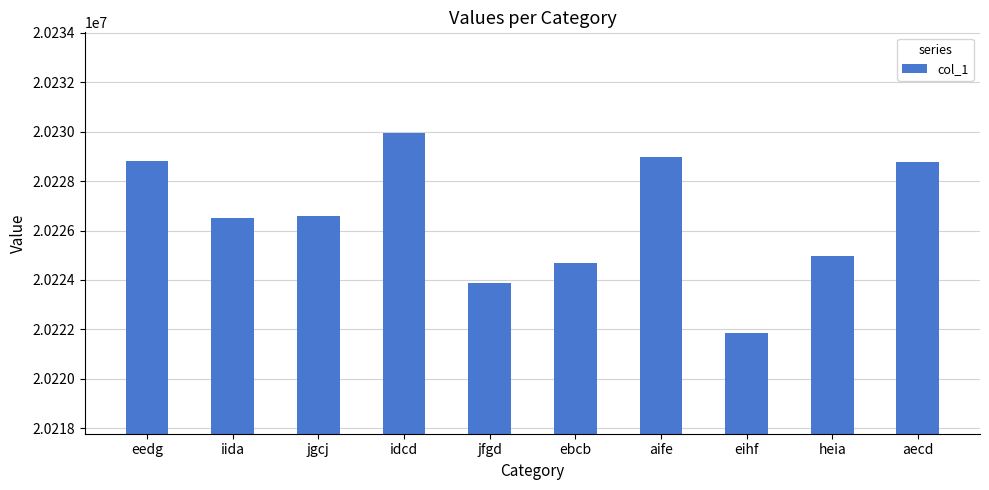

What is the difference between the second highest and minimum values?

7144